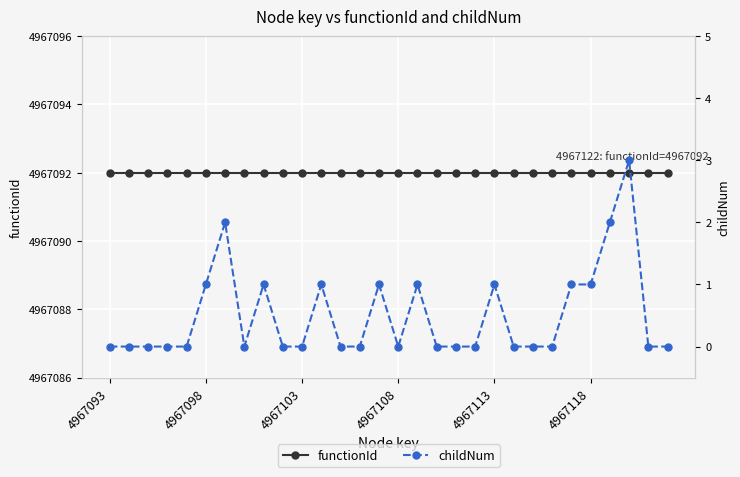

What are all the series names shown in the legend?

functionId, childNum